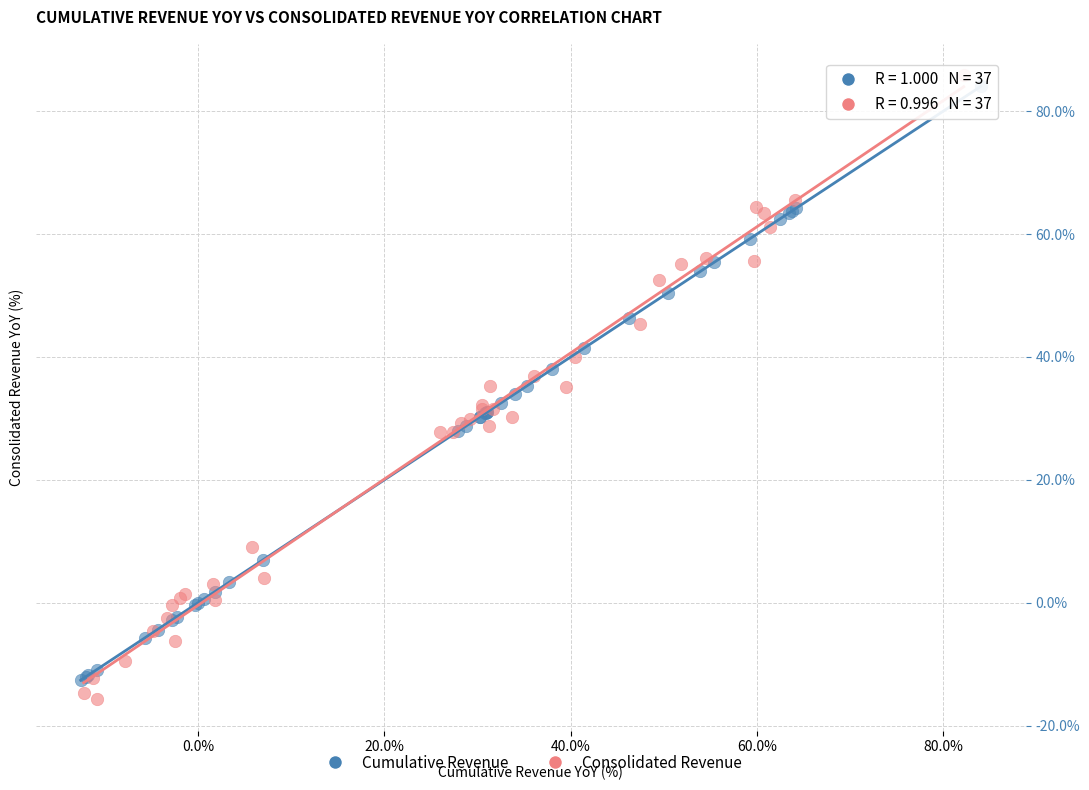

Which series has the widest spread of Y values?

Consolidated Revenue